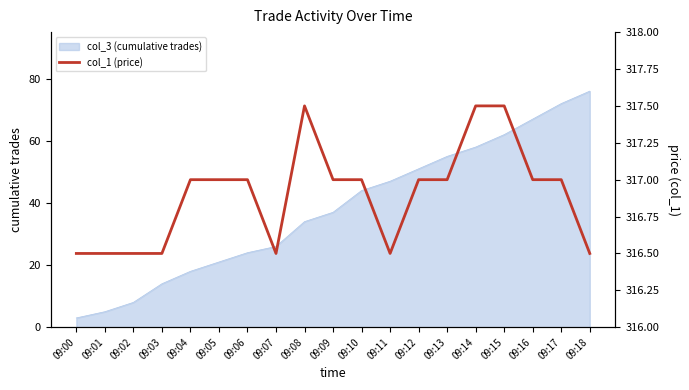

What is the value of the 19th point from the left?

316.5